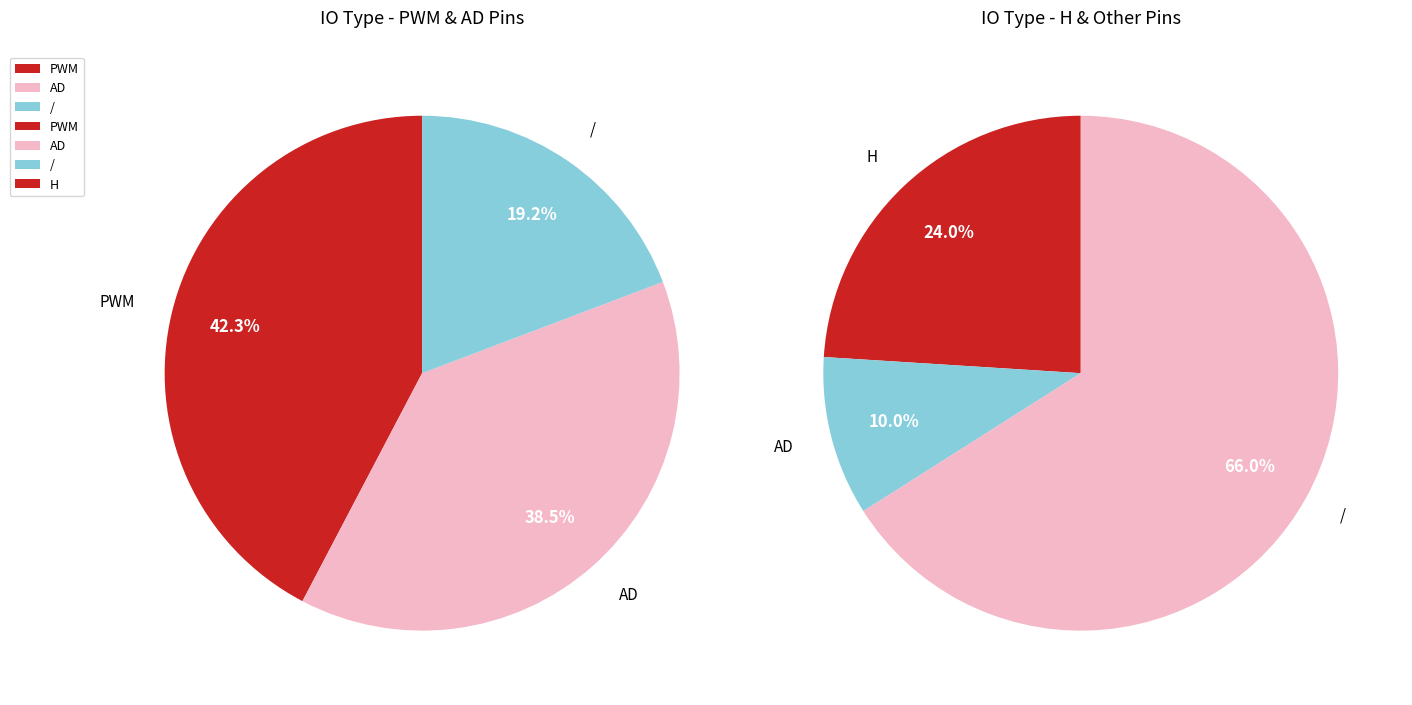

Which slice is the largest?

/